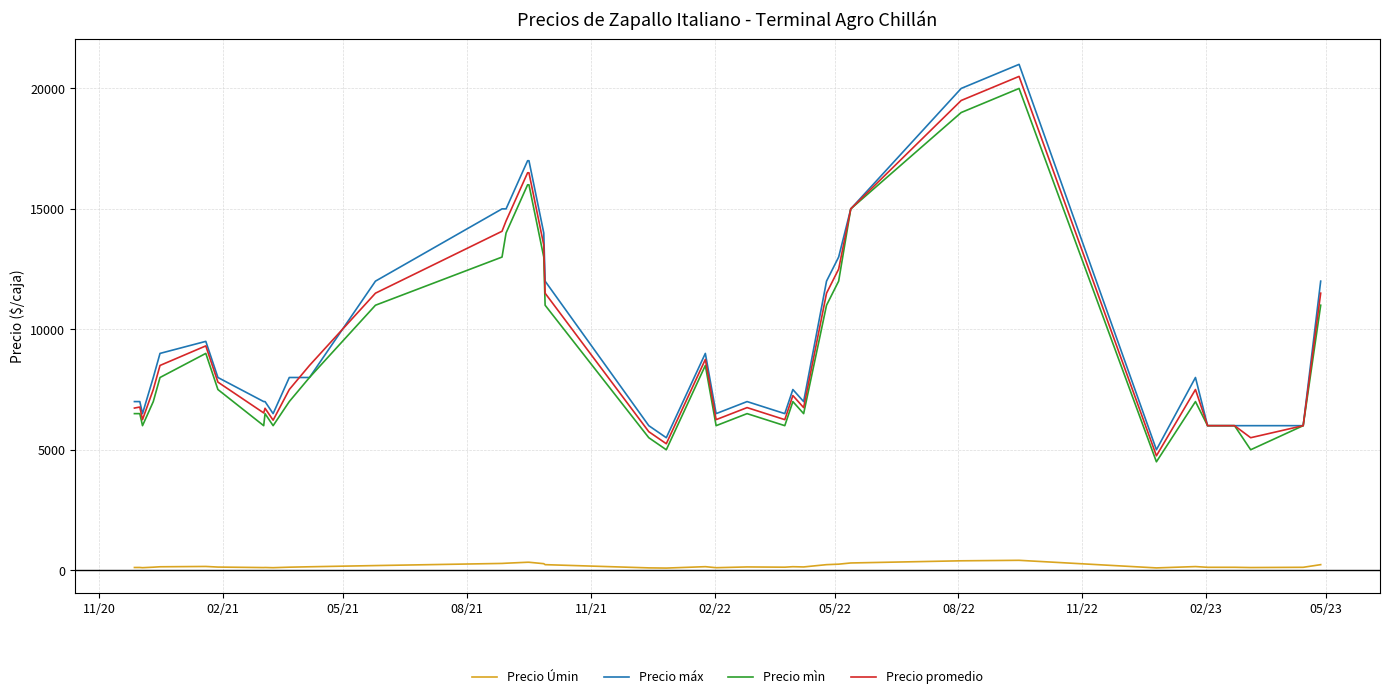

True or false: Precio Úmin and Precio promedio intersect in this chart.

False